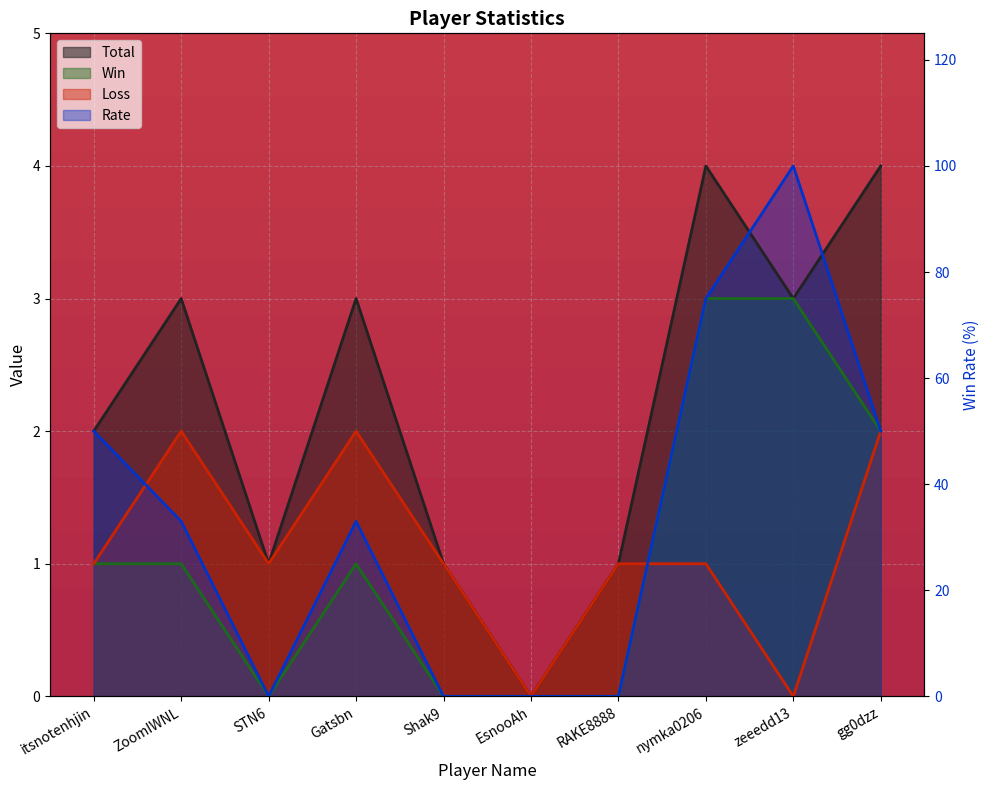

What is the spread (max minus min) of values at STN6?

1.0